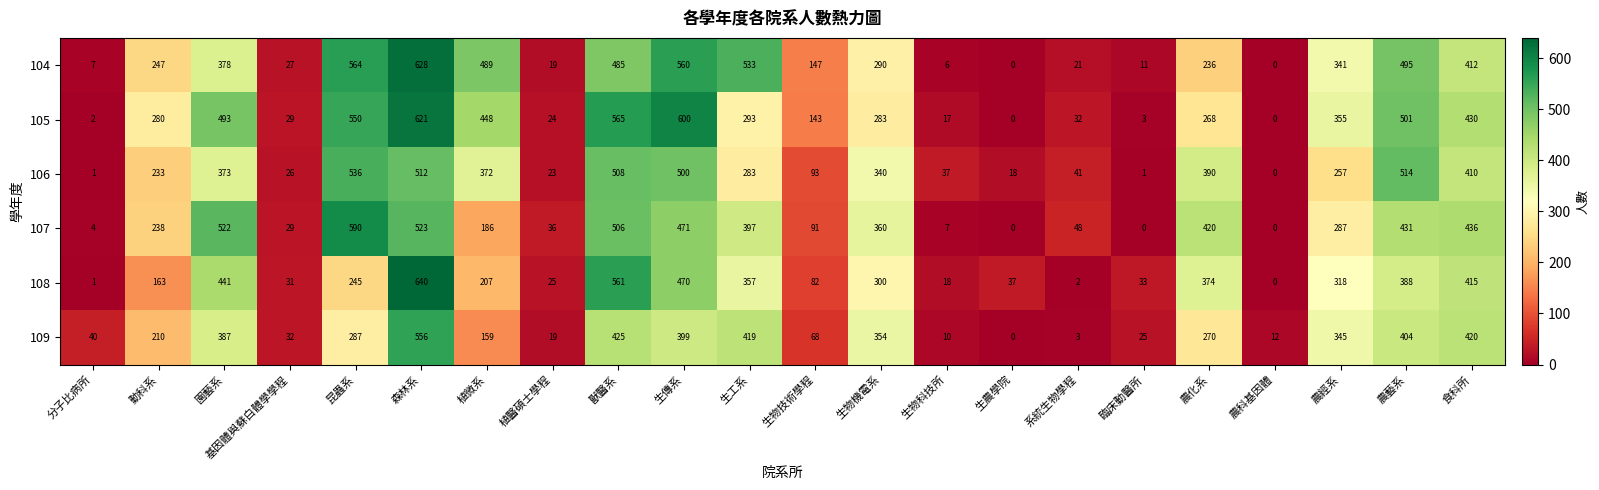

The value of 109 at 生物科技所 is 15. True or false?

False